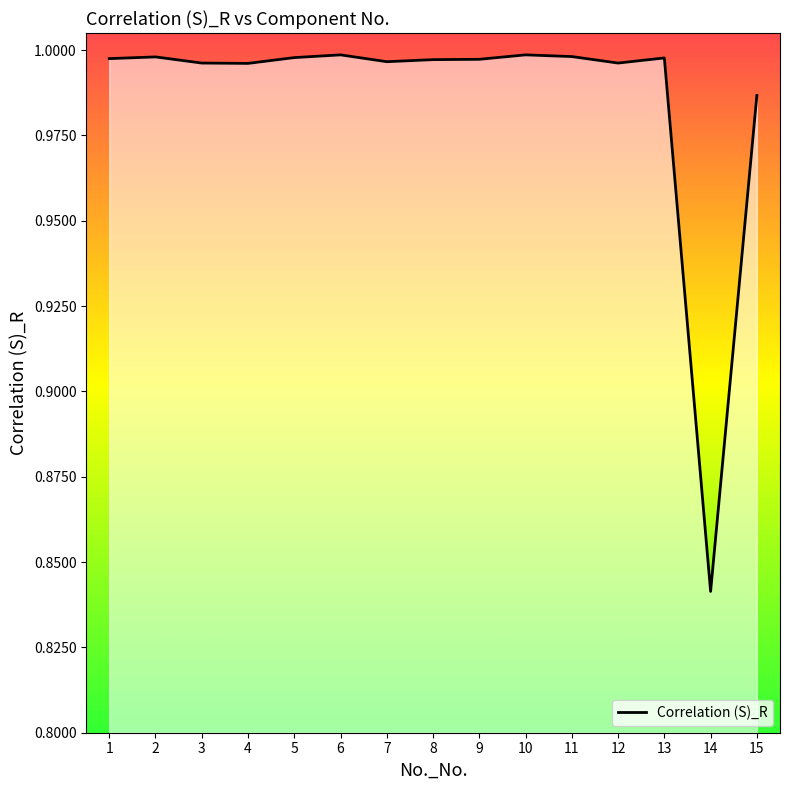

Is it true that the value at 8 is 1.0?

True